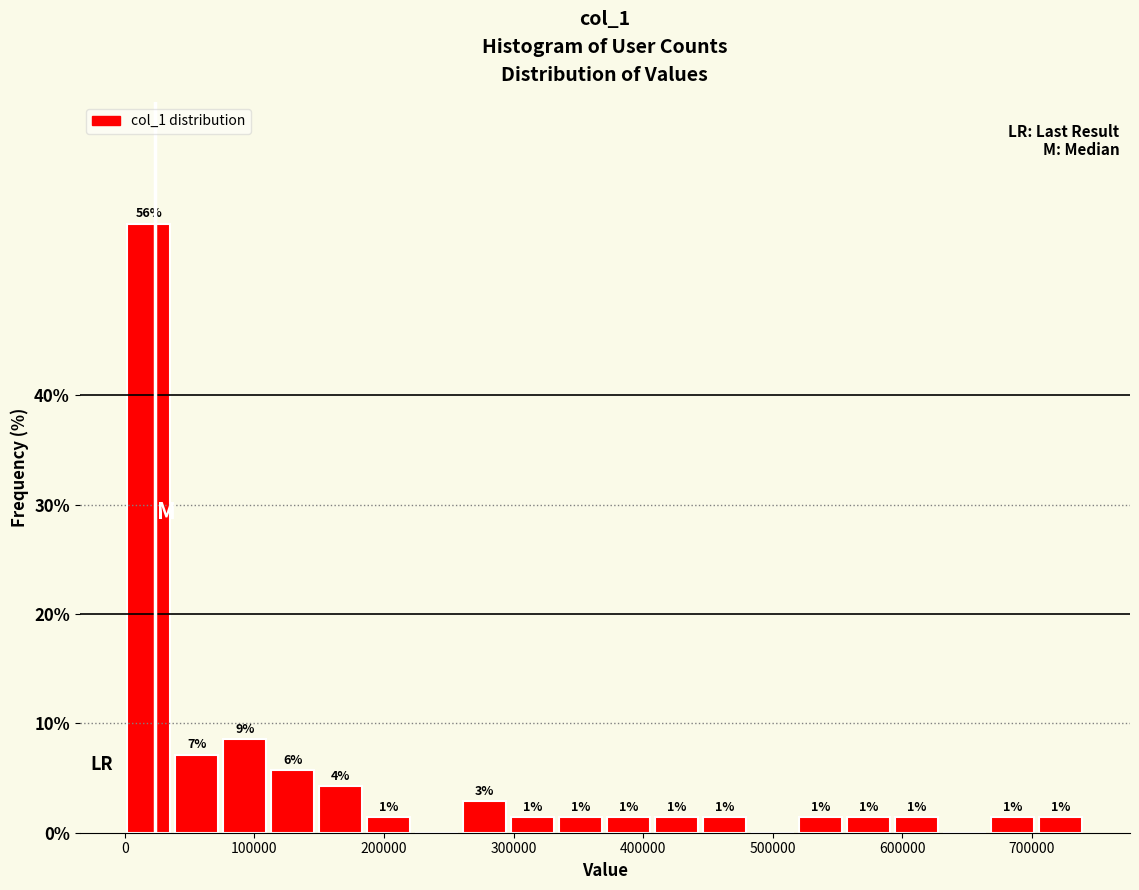

Around what value on the x-axis is the tallest bar? Give the approximate position of its centre, as read against the axis.

20000